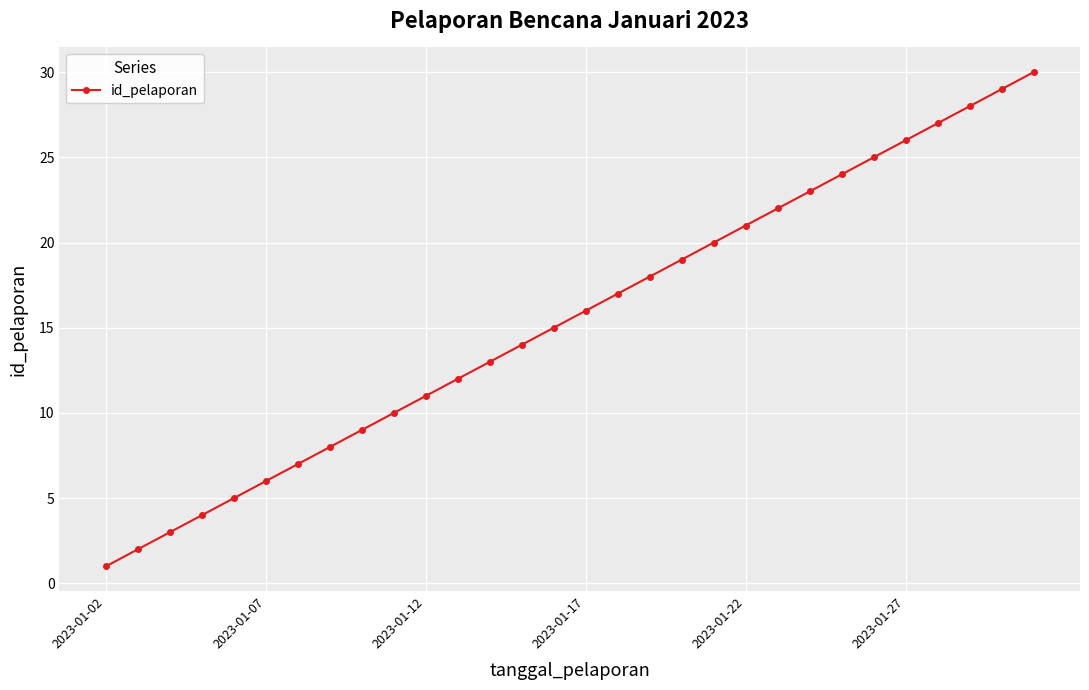

What is the greatest value displayed?

30